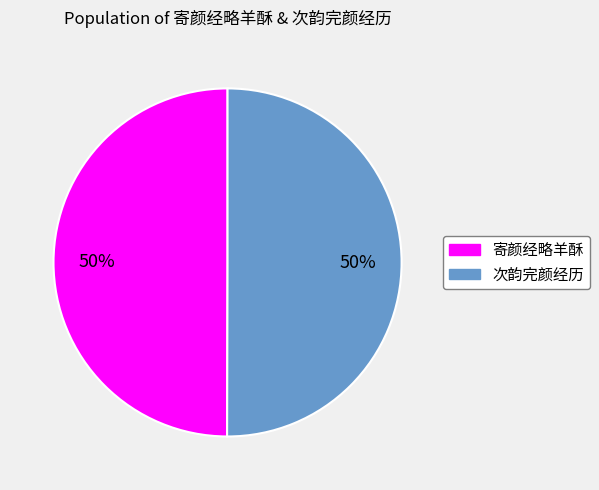

To the nearest percent, what portion does 寄颜经略羊酥 represent?

50%